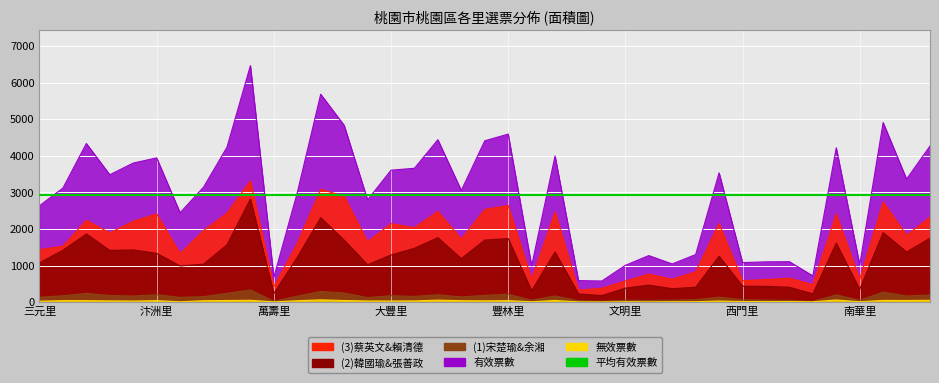

True or false: 有效票數 and 無效票數 intersect in this chart.

False